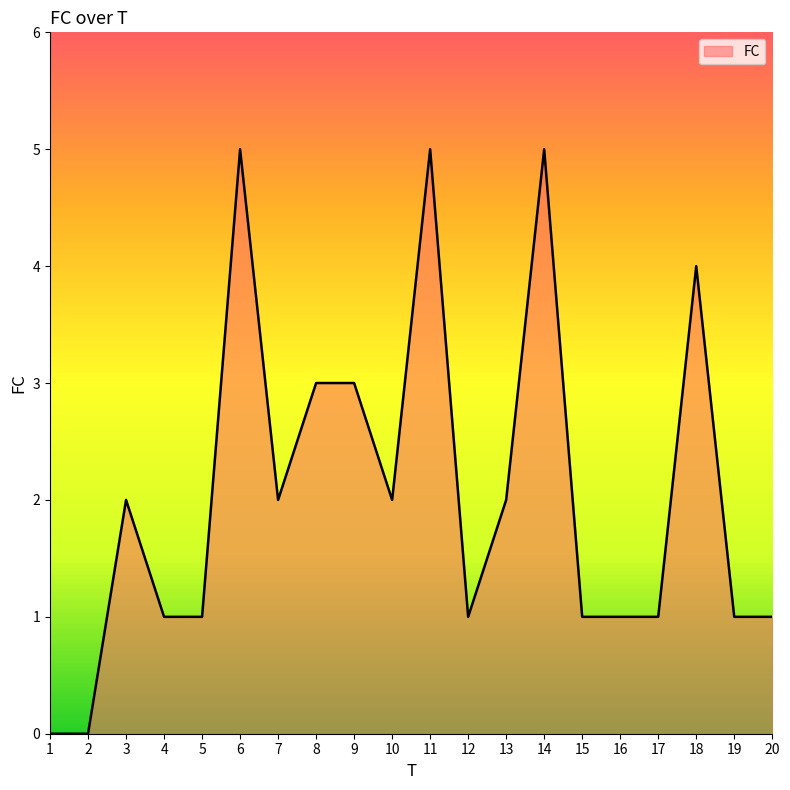

Count the number of data series in this chart.

1